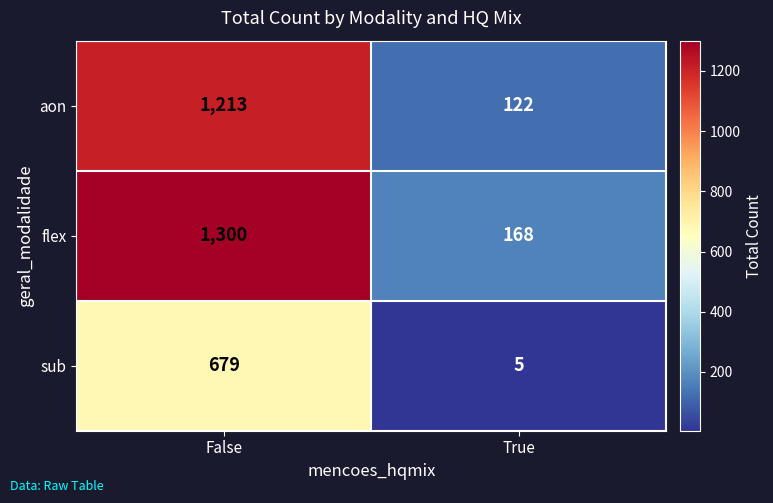

What is the total value across all series at True?

295